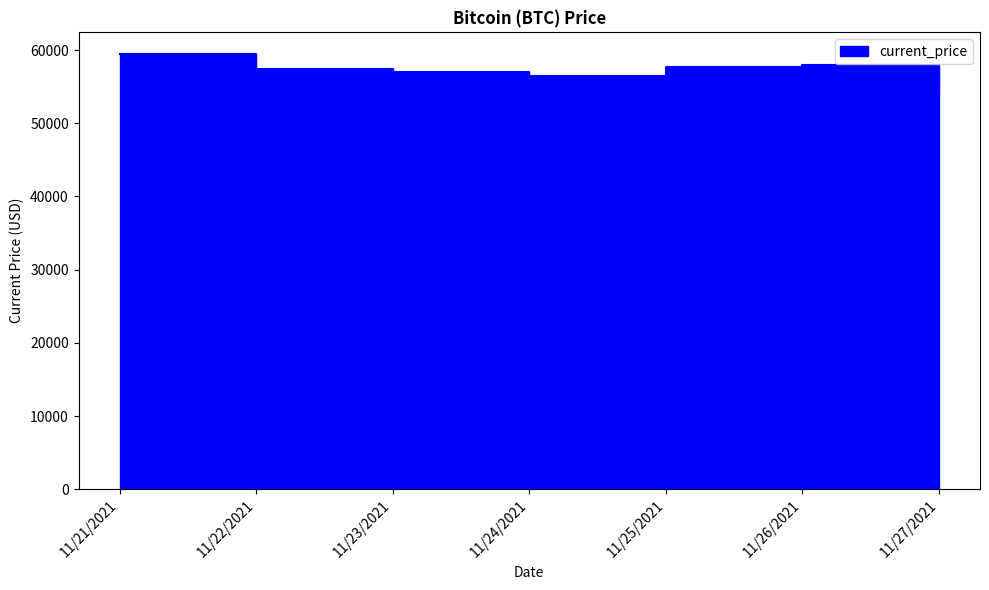

Does the chart display data point markers on the line(s)?

No